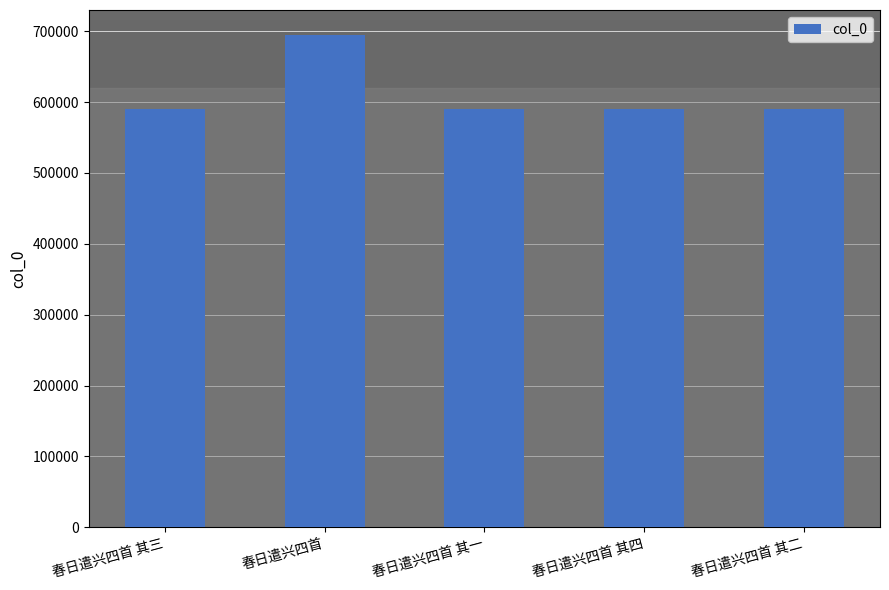

What is the sum of the values at 春日遣兴四首 其三 and 春日遣兴四首?

1285266